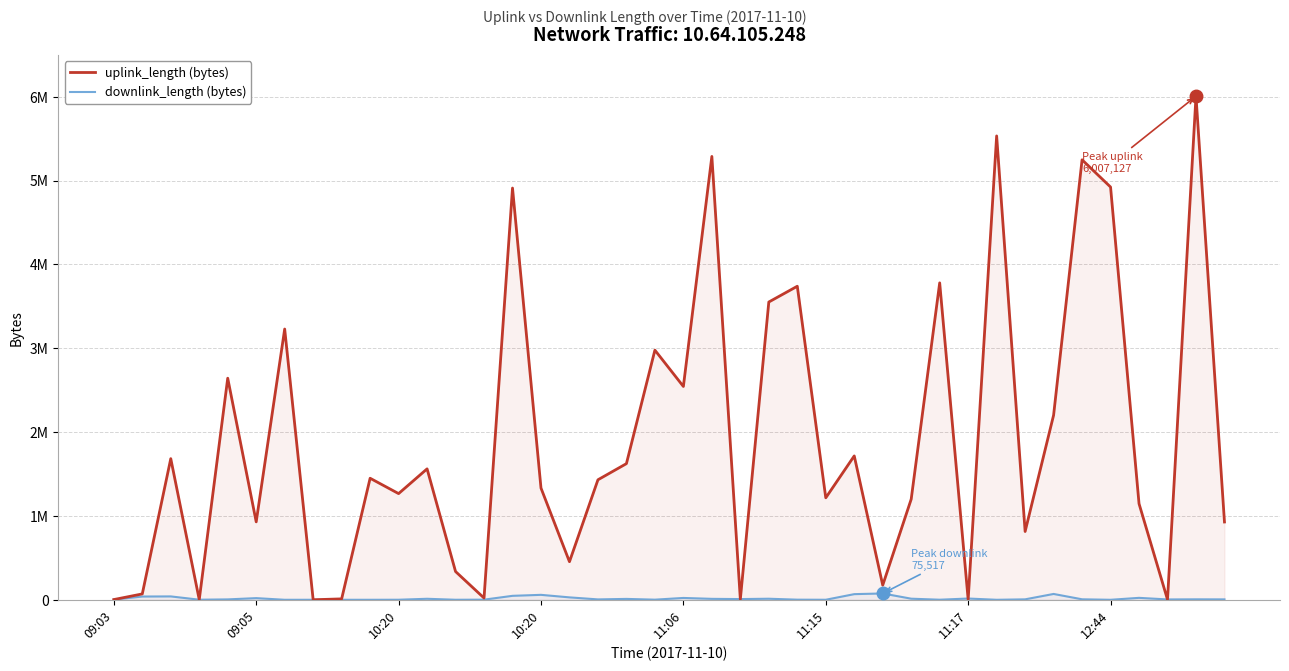

The value of uplink_length at 9 is 1449742. True or false?

True